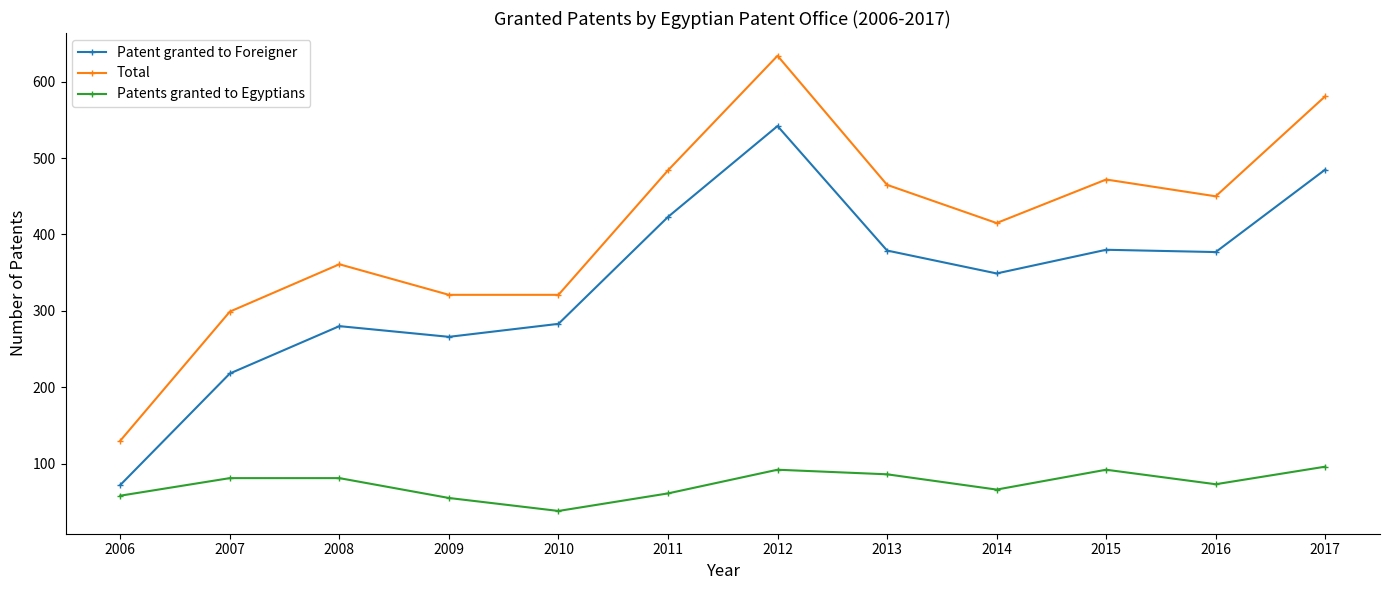

True or false: Patent granted to Foreigner and Patents granted to Egyptians cross at least once.

False